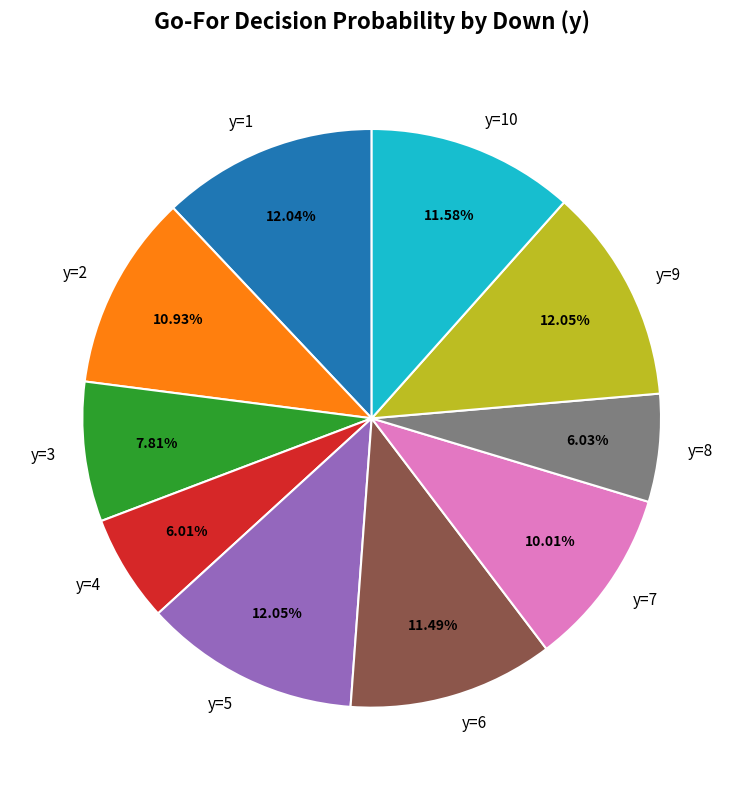

Is the sum of y=8 and y=2 greater than half?

No